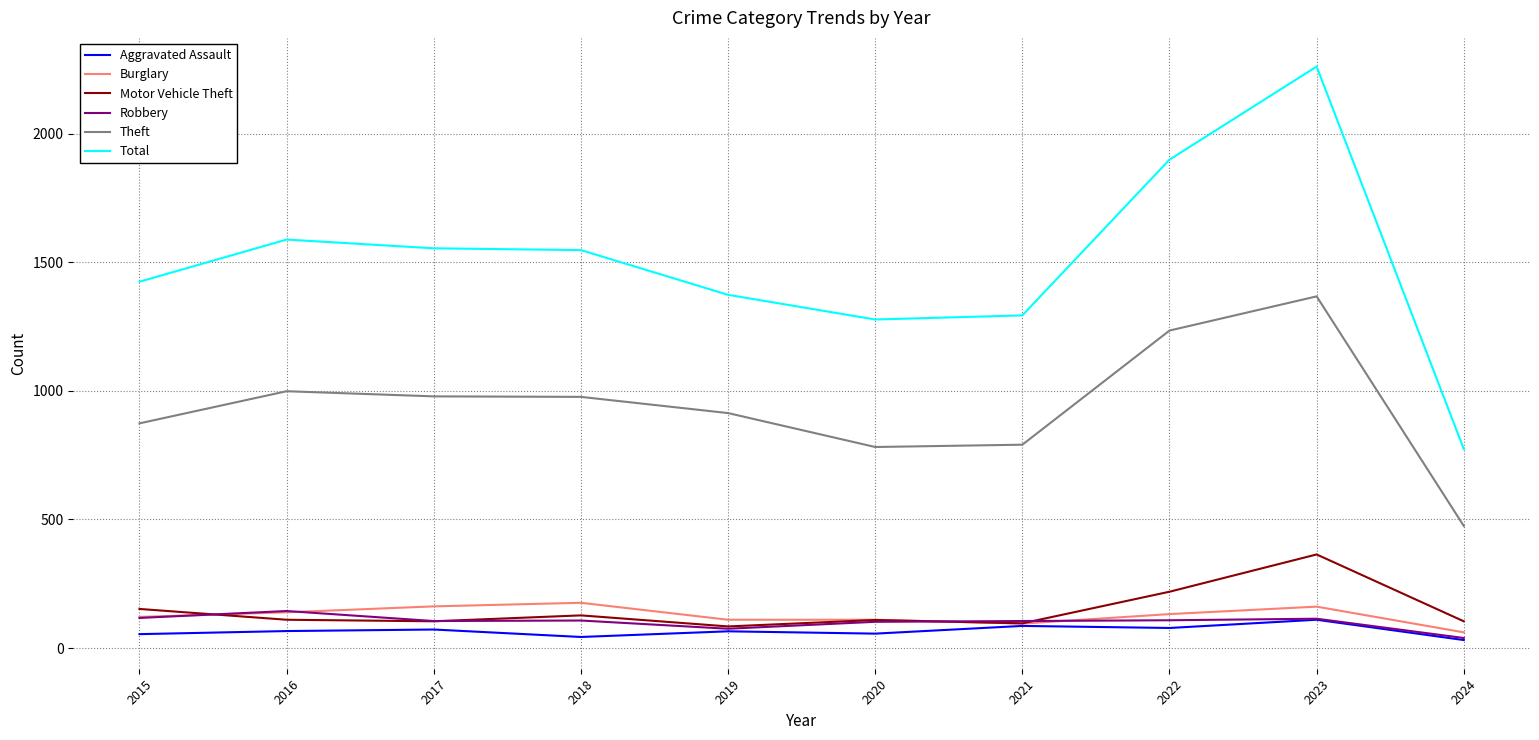

True or false: Burglary has a value of 95 at 2021.

True